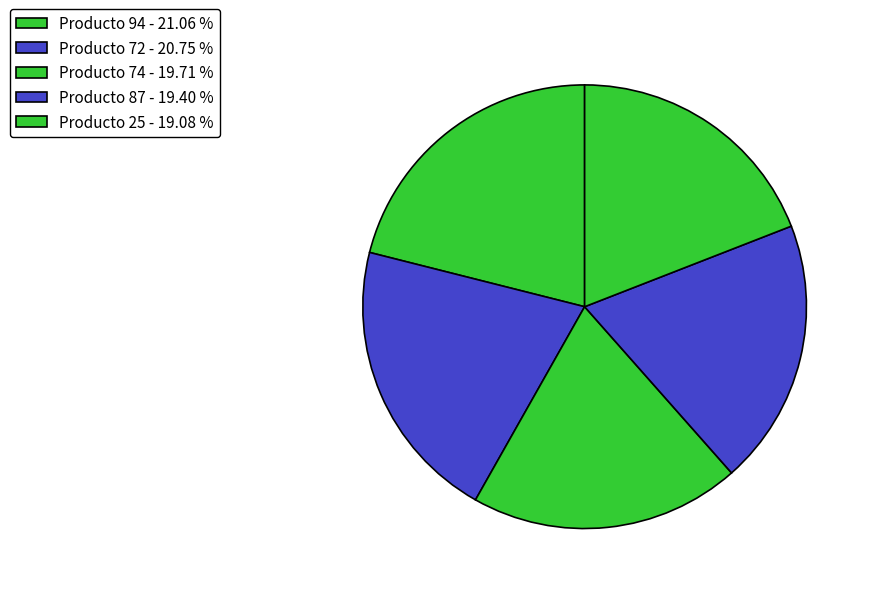

How many segments does this pie chart have?

5